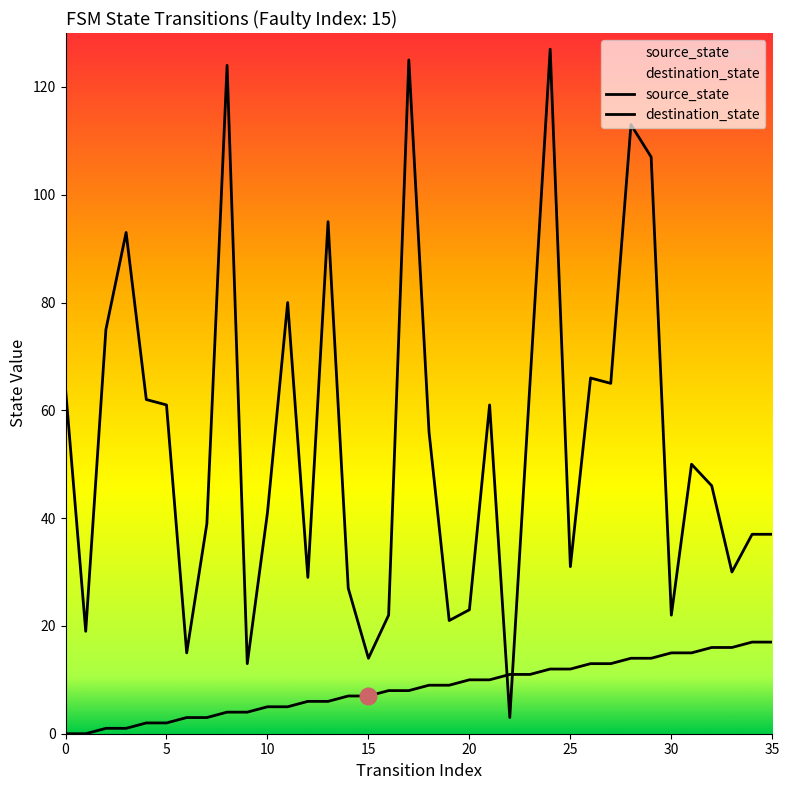

What is the value of the source_state point at the 4th from the left?

1